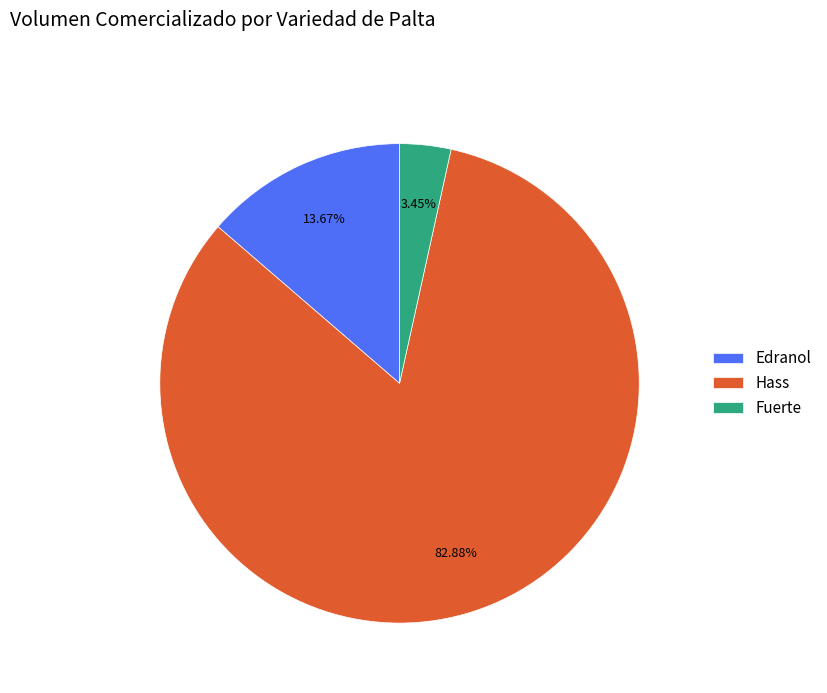

Which slice is the smallest?

Fuerte